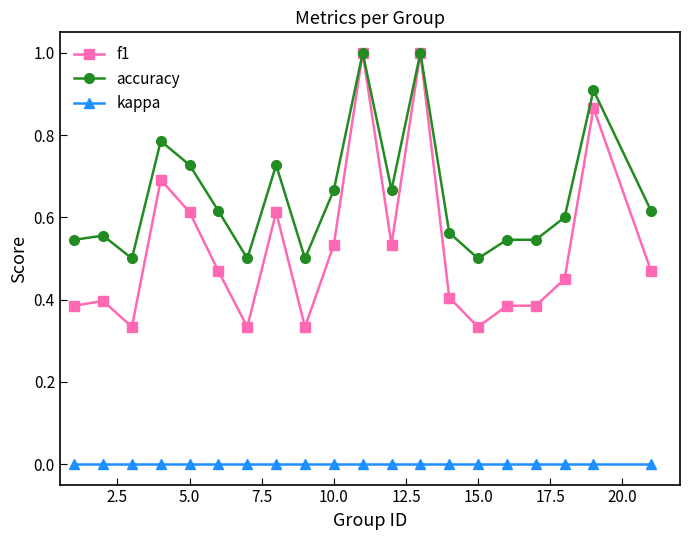

List the series in order of their overall mean, lowest first.

kappa, f1, accuracy